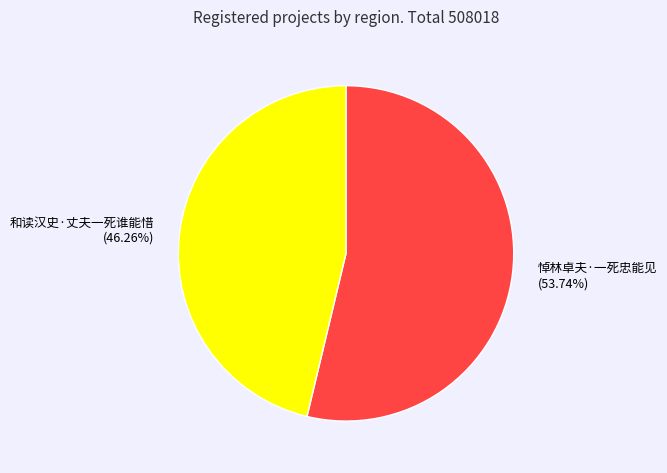

How many slices are in this pie chart?

2